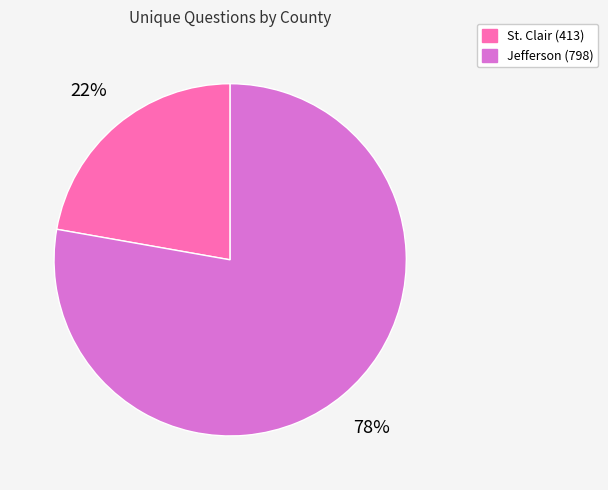

What is the ratio of the value at St. Clair (413) to the value at Jefferson (798)?

0.3